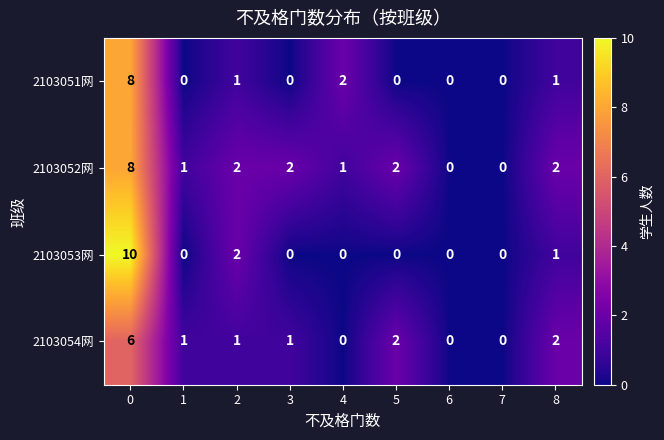

At how many categories does at least one series exceed 3?

1